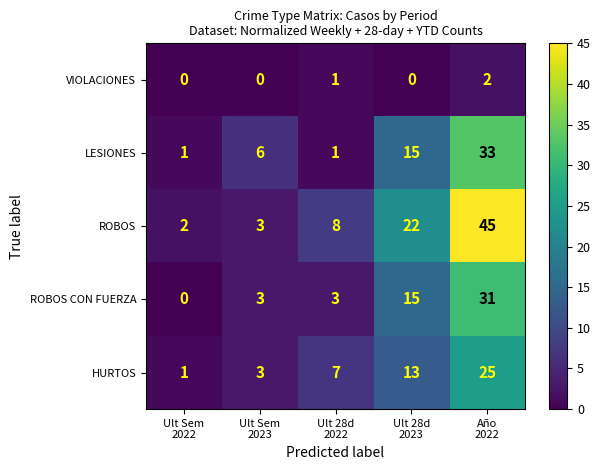

What is the difference between the maximum and minimum values in the ROBOS CON FUERZA series?

31